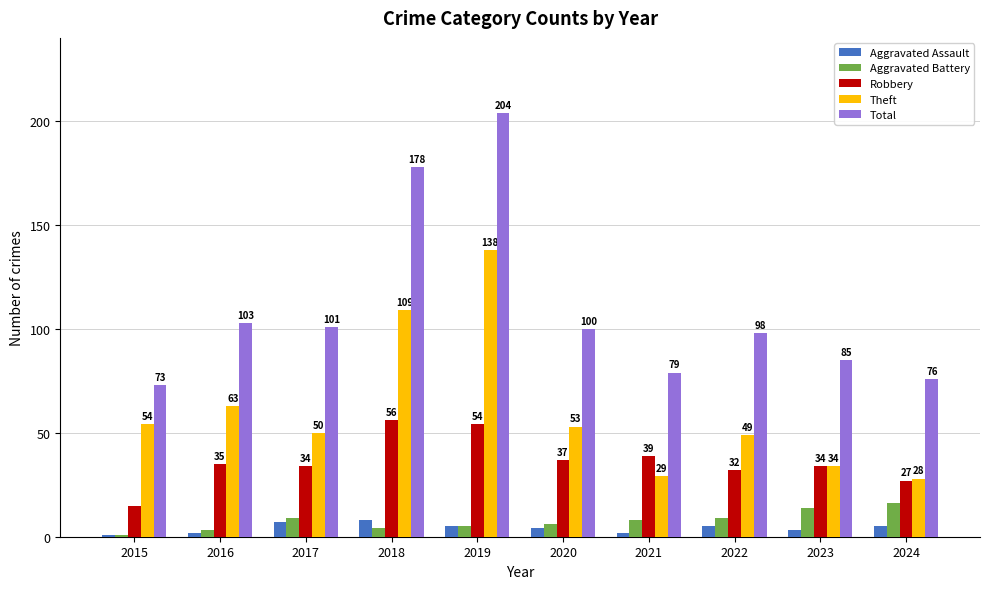

What is the value of the Theft bar at the 8th from the left?

49